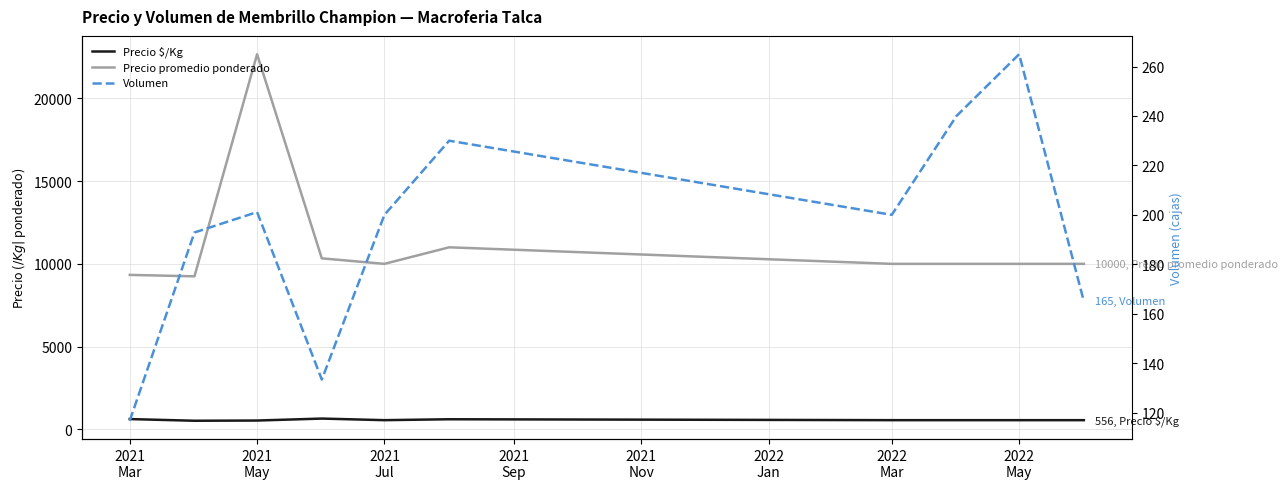

What is the difference between the second highest and minimum values in the Precio $/Kg series?

101.8